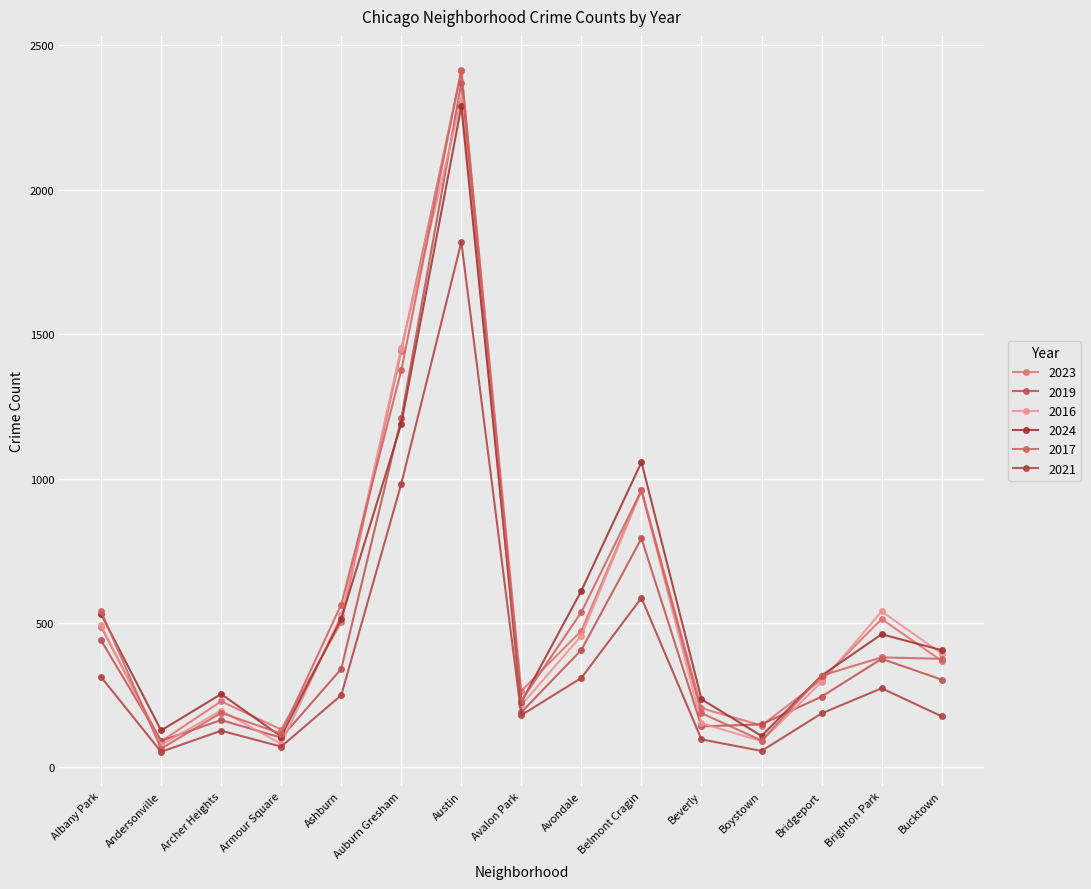

At which label does 2023 reach its peak?

Austin